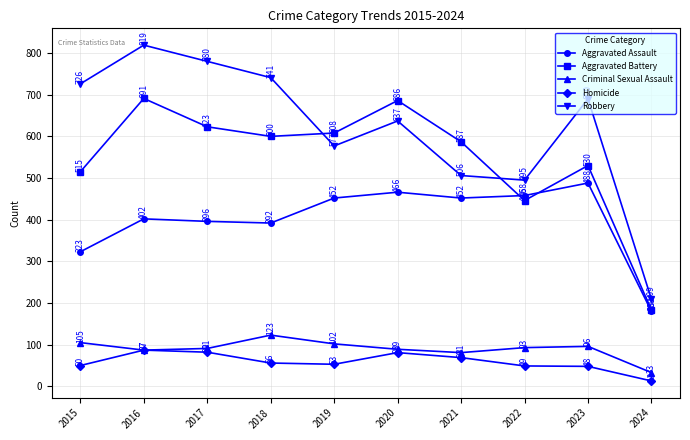

What value does the Aggravated Assault series have at 2016, to the nearest 5?

400